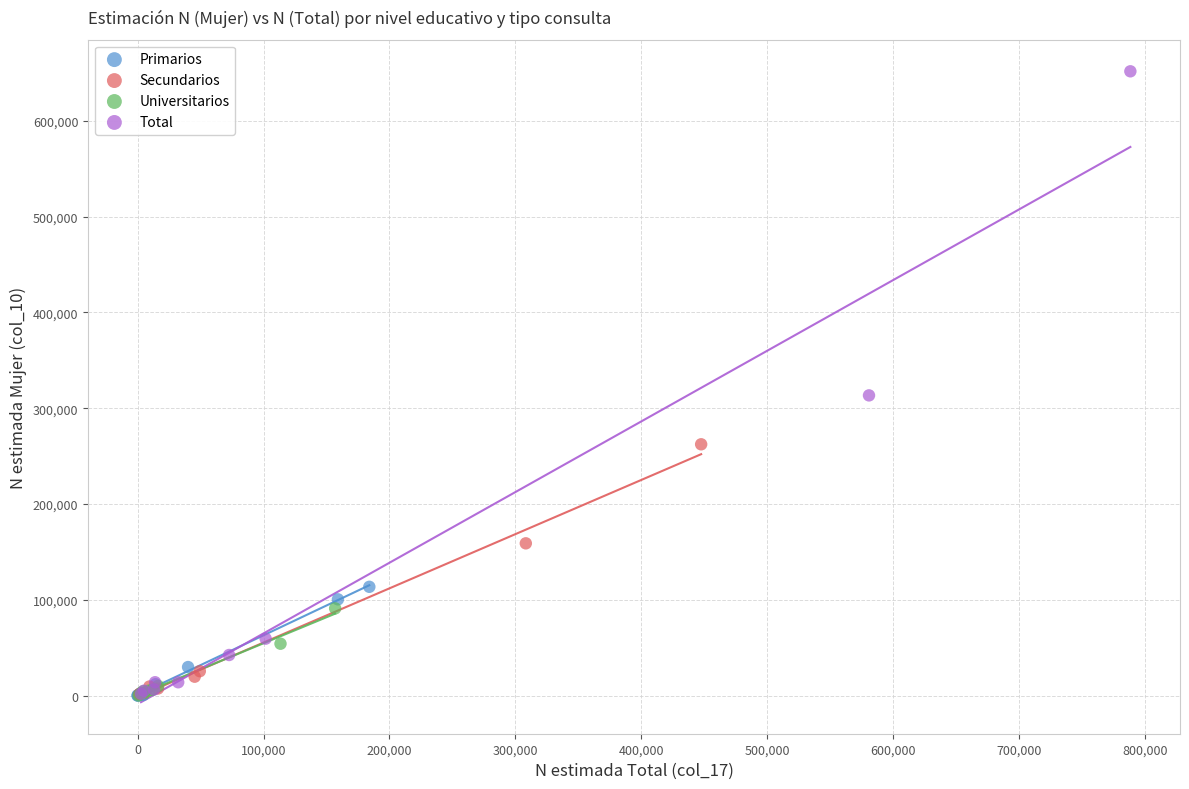

What are all the series names shown in the legend?

Primarios, Secundarios, Universitarios, Total